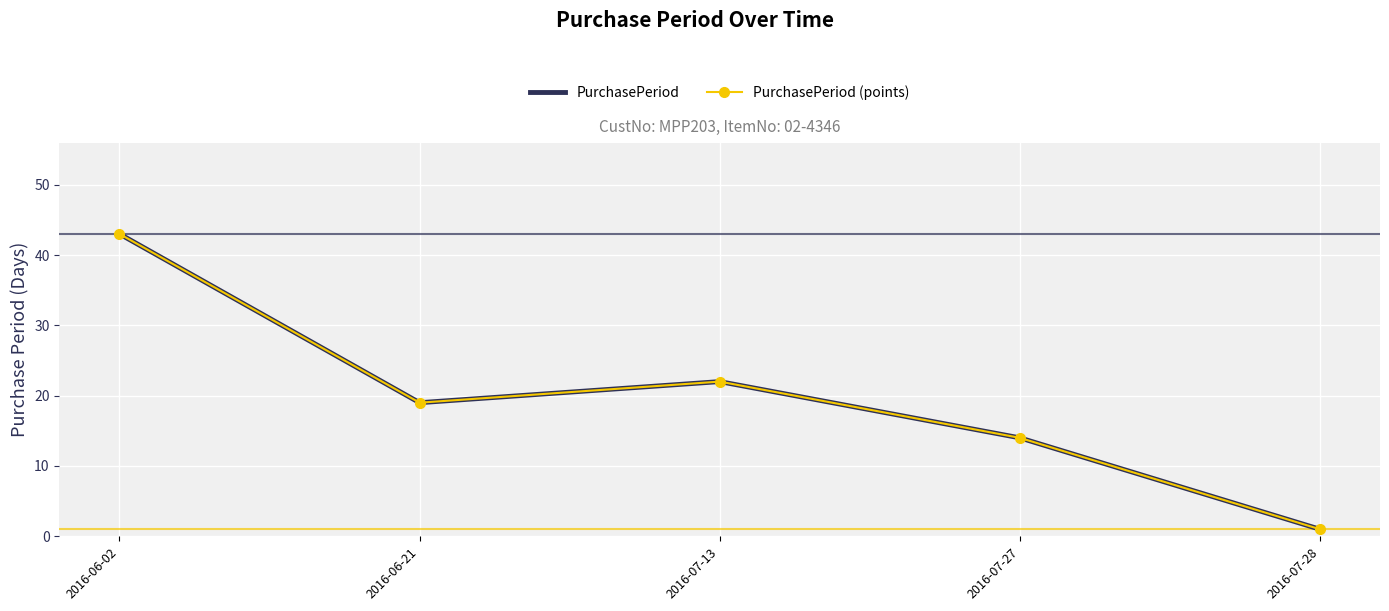

Between 2016-07-27 and 2016-06-21, which is larger?

2016-06-21